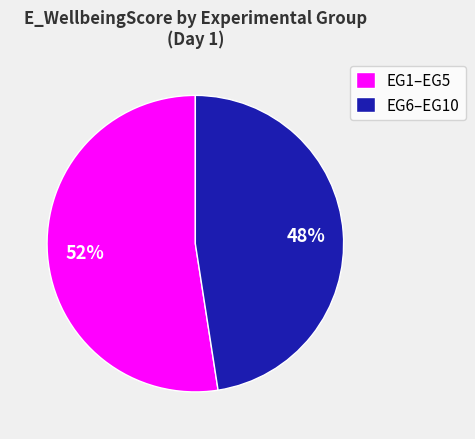

To the nearest percent, what percentage of the pie is EG1–EG5?

52%